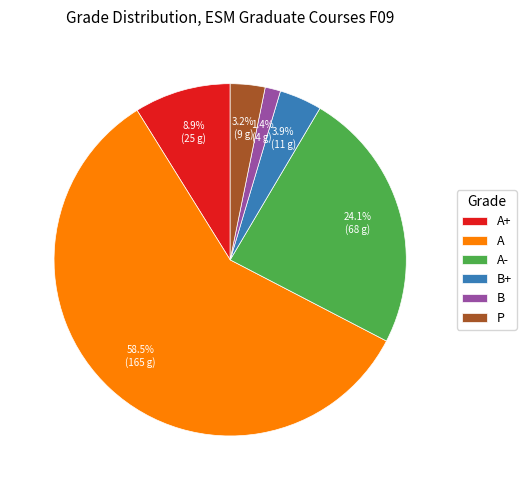

Which slice represents more than half of the pie?

A